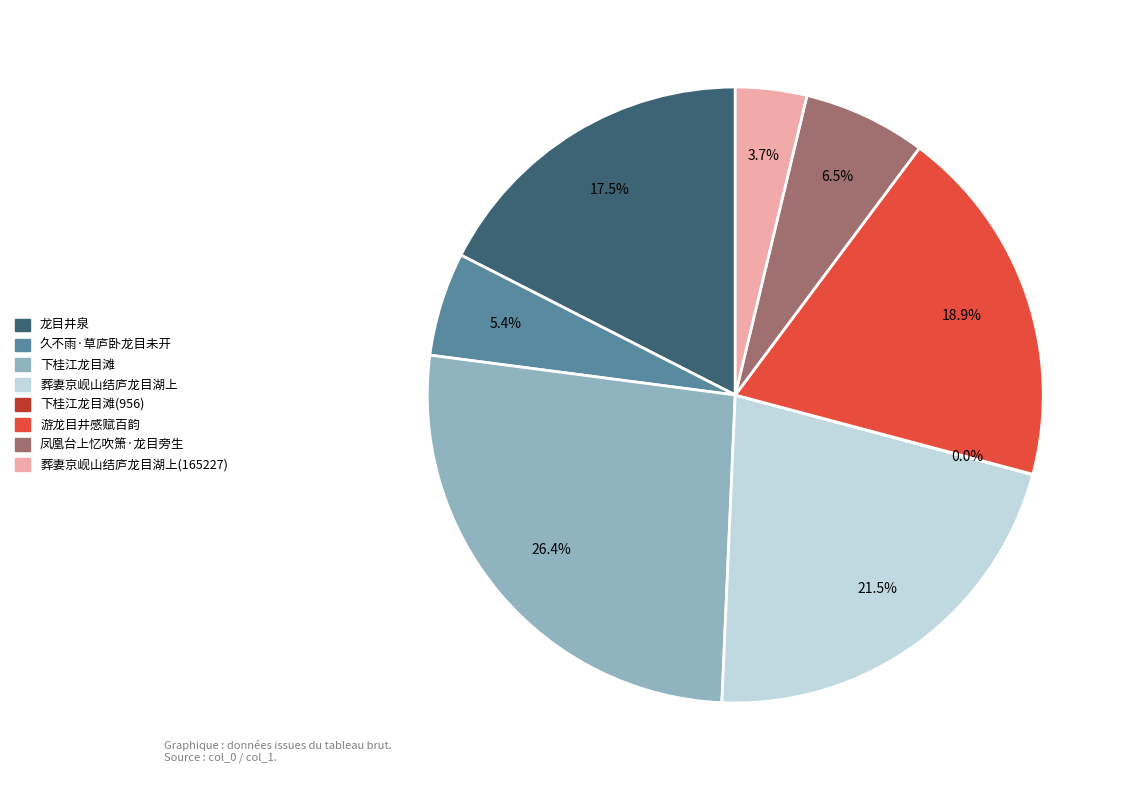

Is there any slice that represents more than half of the pie?

No